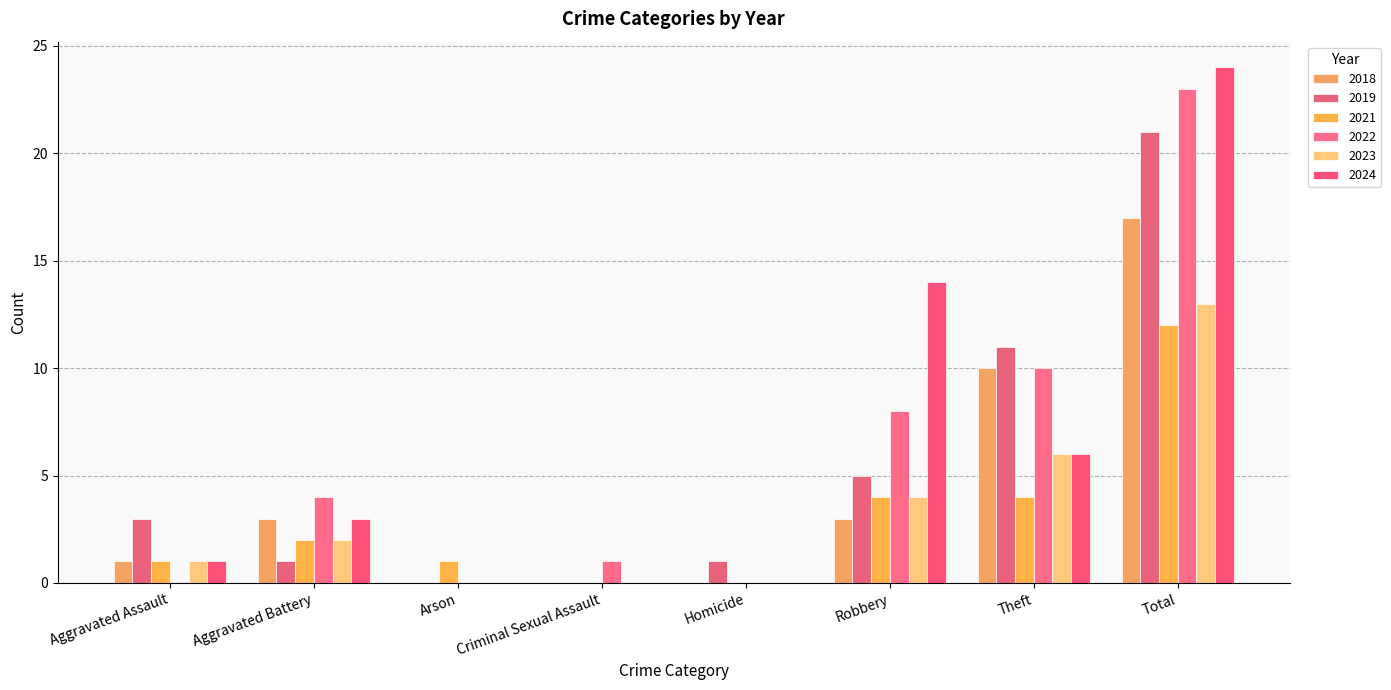

The value of 2024 at Aggravated Battery is 5. True or false?

False